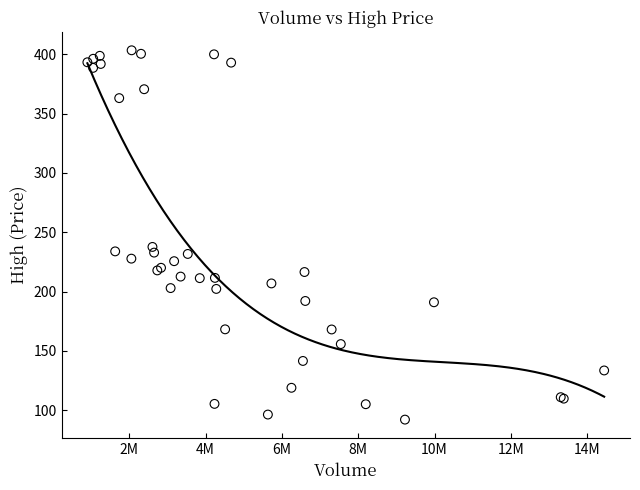

What Y value in the scatter plot is closest to 247?

237.6